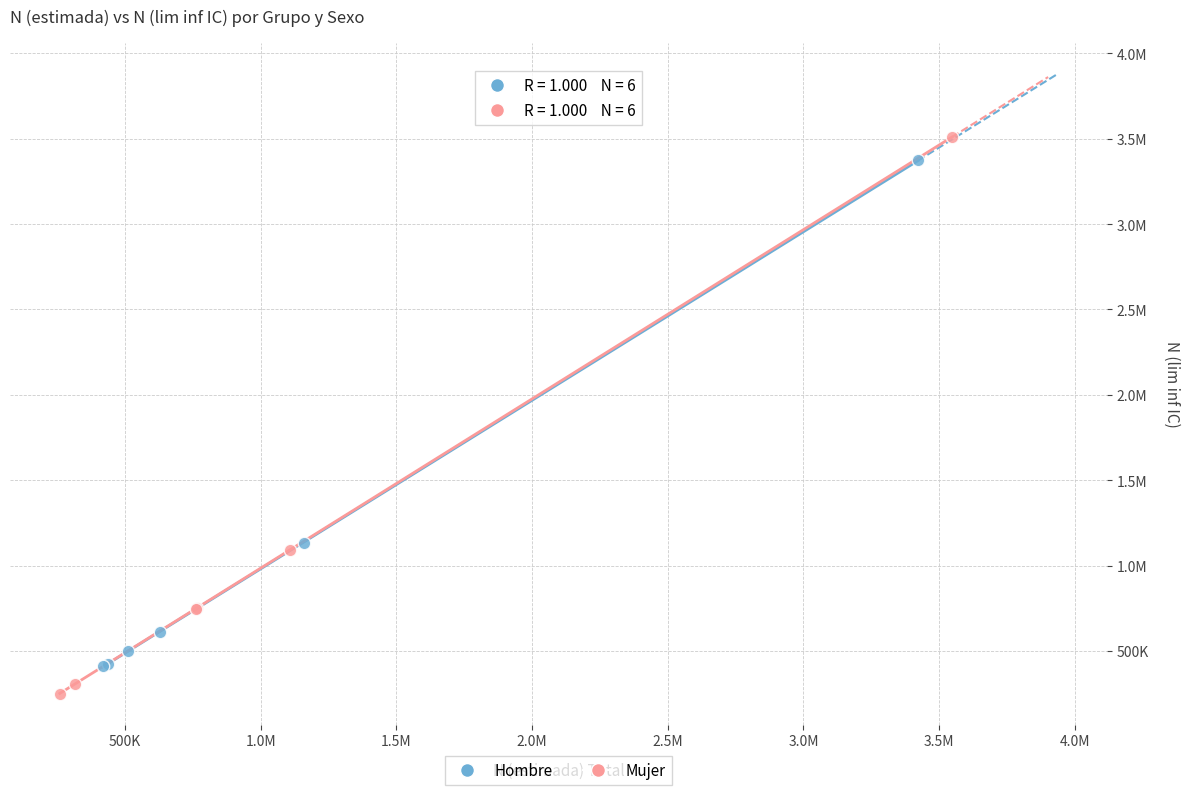

What are all the series names shown in the legend?

Hombre, Mujer